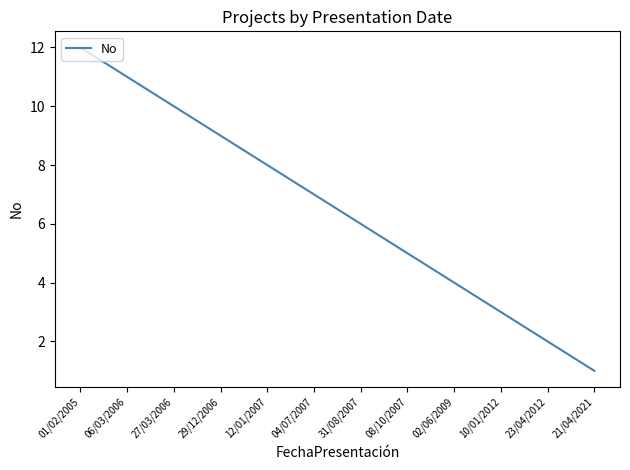

Approximately how many times larger is the value at 08/10/2007 compared to 02/06/2009?

1.2